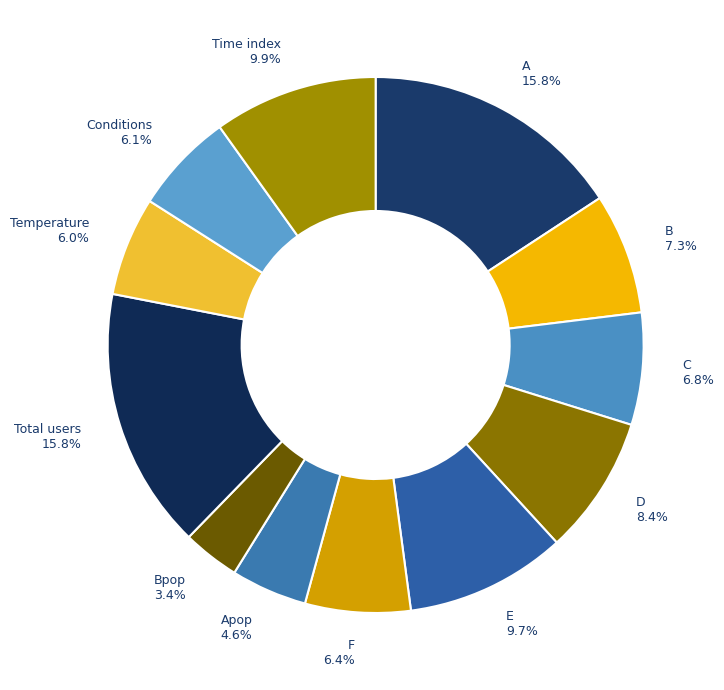

Which category has the smallest portion of the pie?

Bpop 3.4%